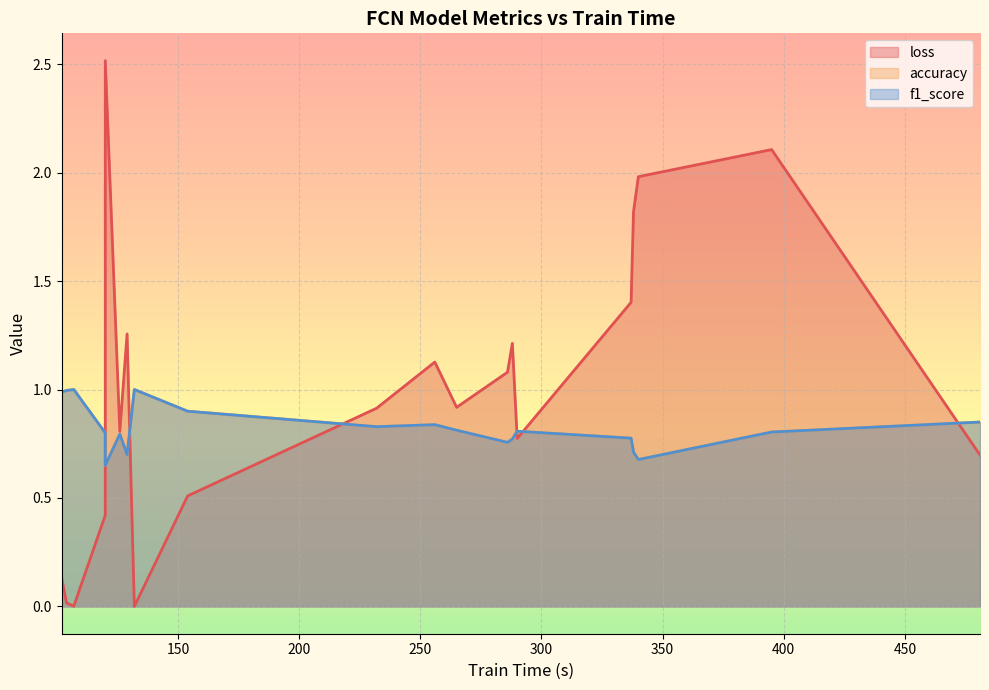

How many data points does each series have?

20